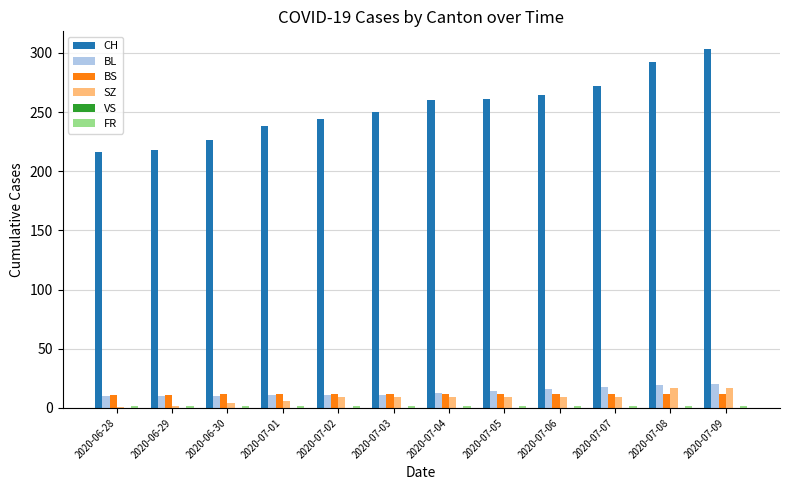

Is the value of BS at 2020-07-06 greater than the value of CH at 2020-07-03?

No